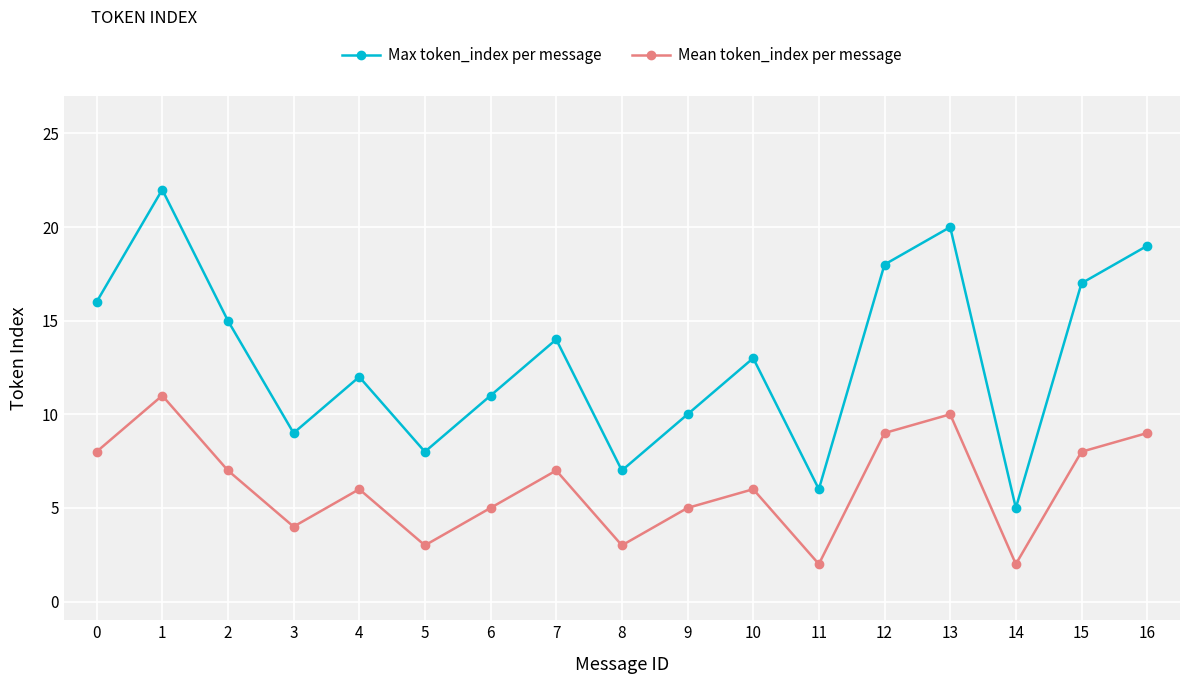

True or false: Max token_index per message and Mean token_index per message cross at least once.

False